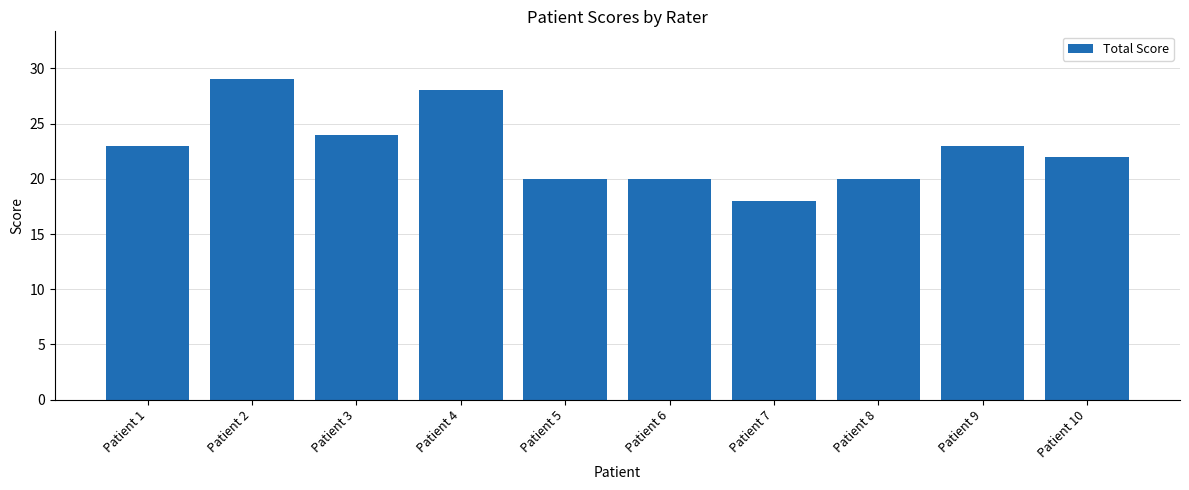

Are the bars horizontal?

No